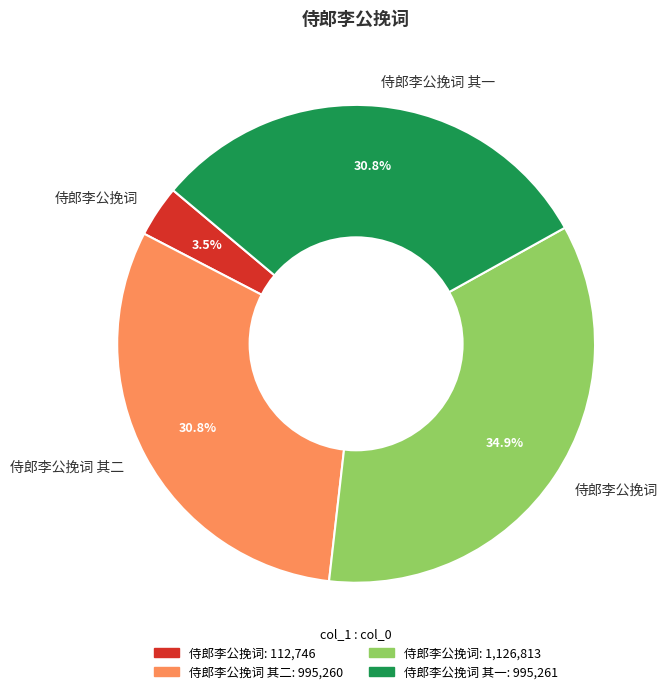

Is there a majority slice in this chart?

No